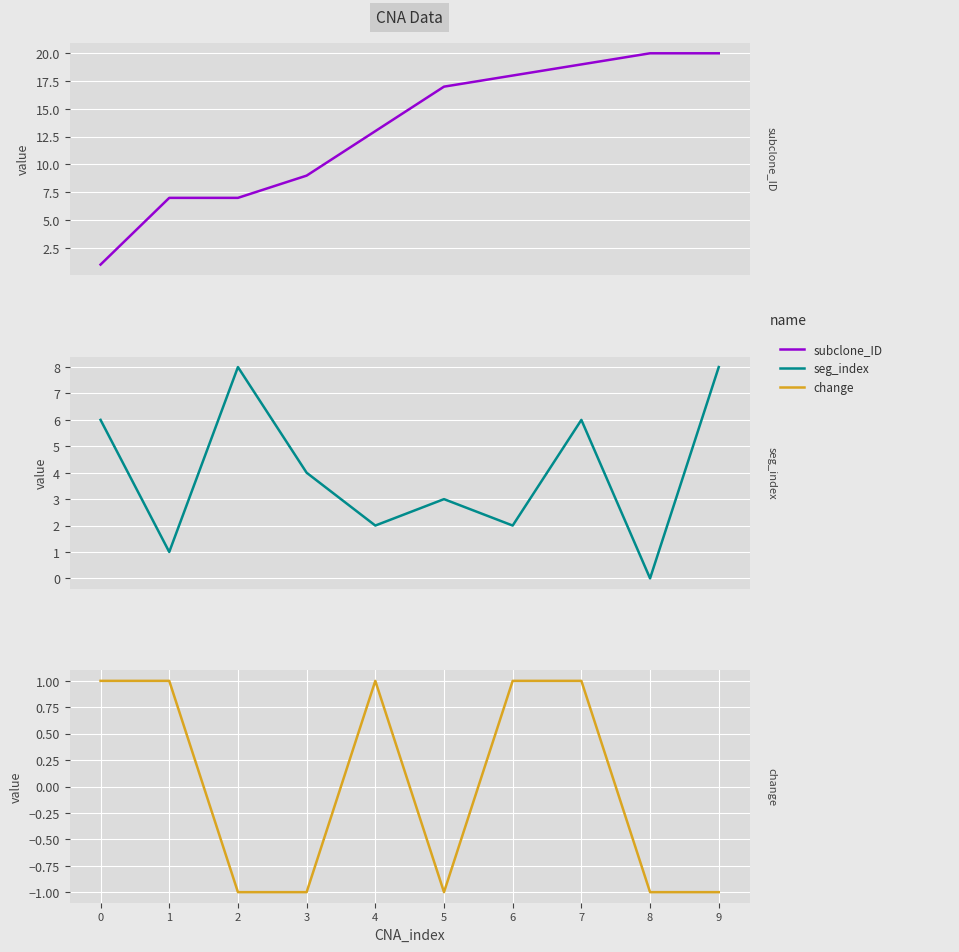

Is it true that seg_index equals 5 at 2?

False